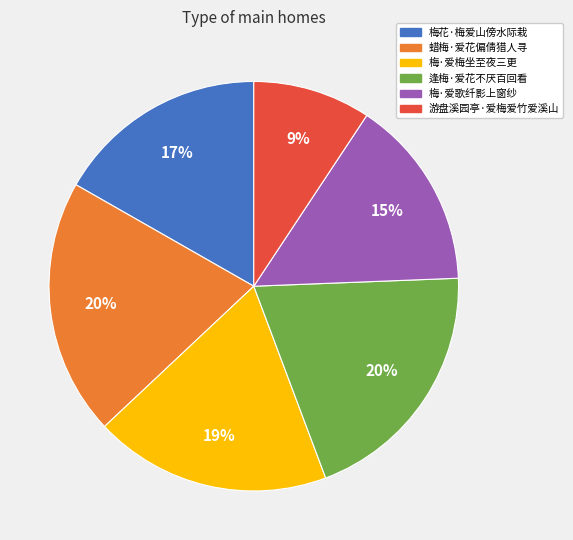

To the nearest percent, what portion does 梅花·梅爱山傍水际栽 represent?

17%